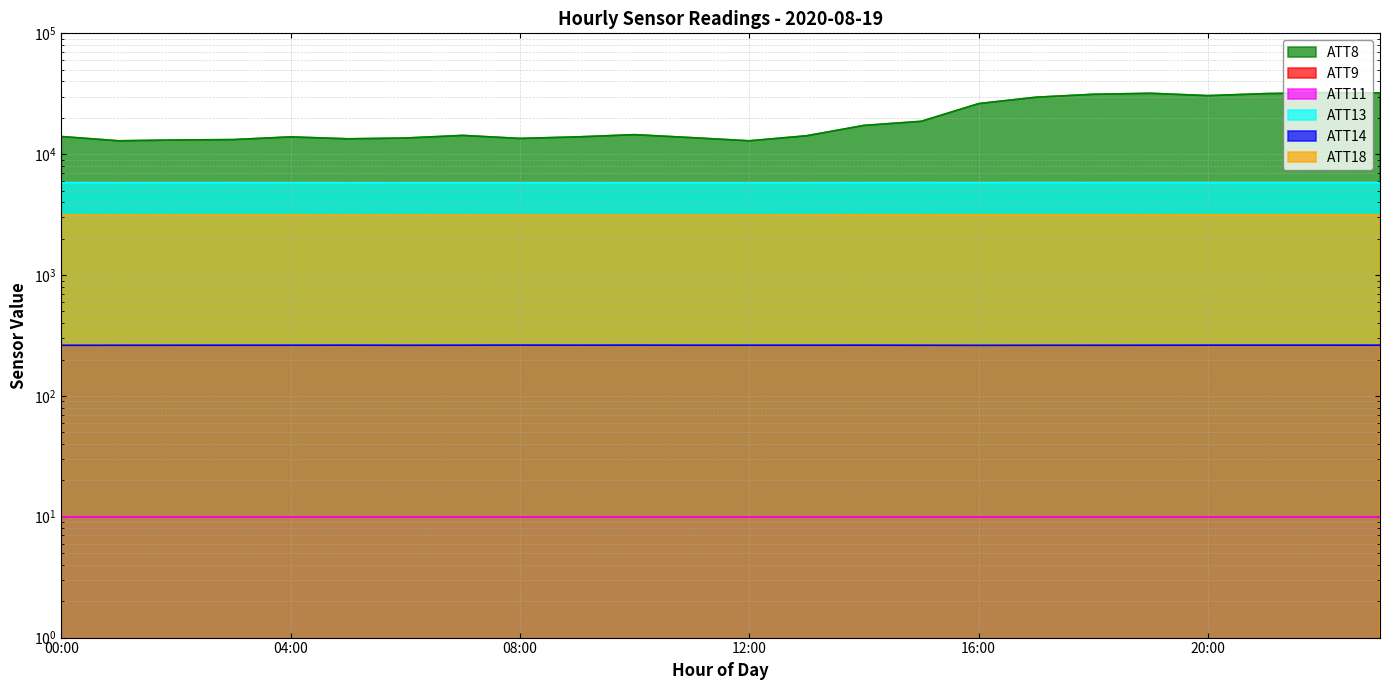

What is the greatest value displayed?

32300.0